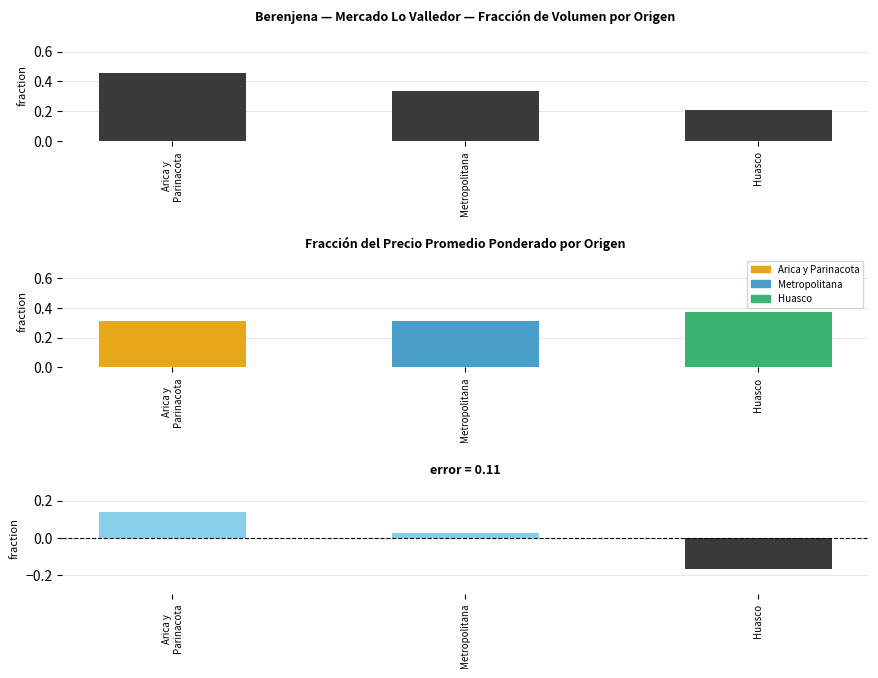

How many values in Diferencia (Vol - Precio) are above zero?

2